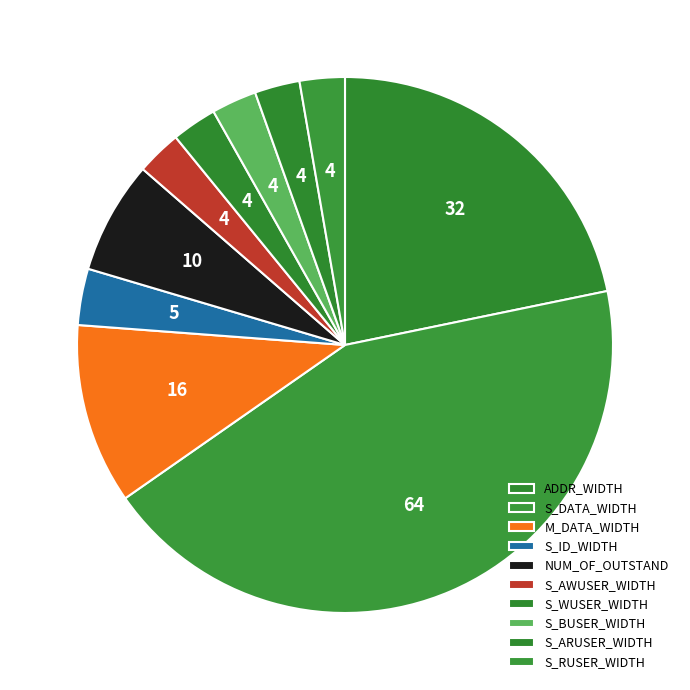

Is it true that S_ARUSER_WIDTH is 1% of the pie?

False